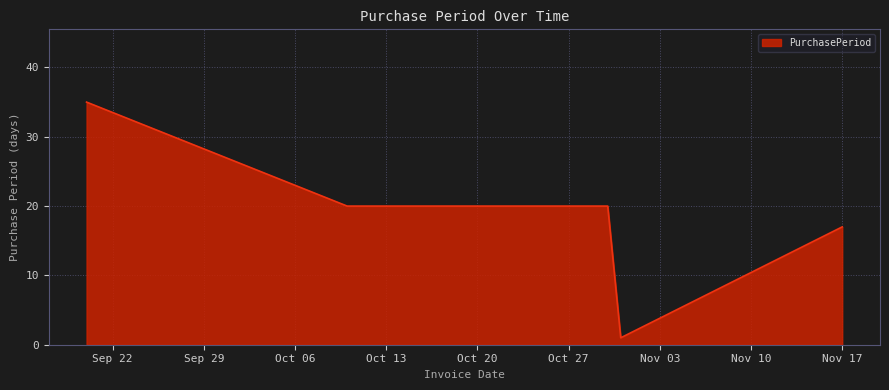

True or false: the data has more than 1 interior local peaks.

False